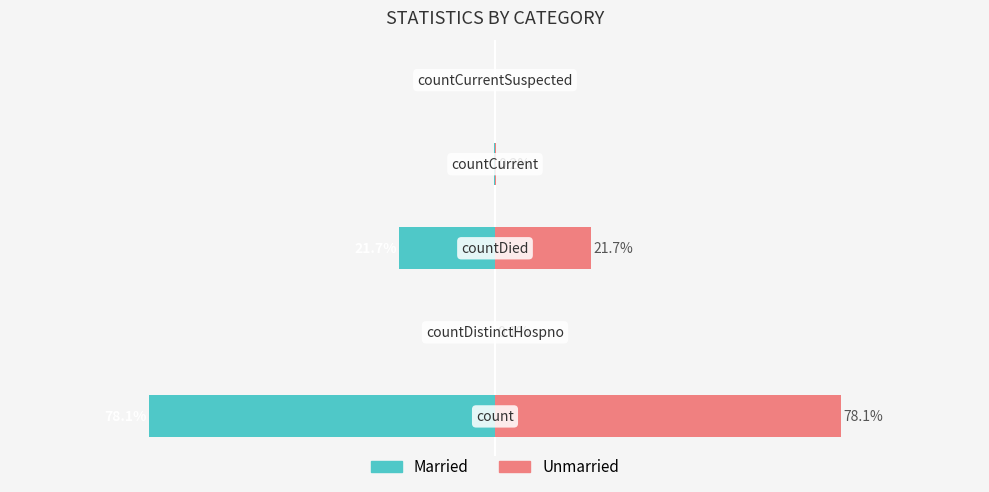

List the series in order of their overall mean, lowest first.

Married, Unmarried